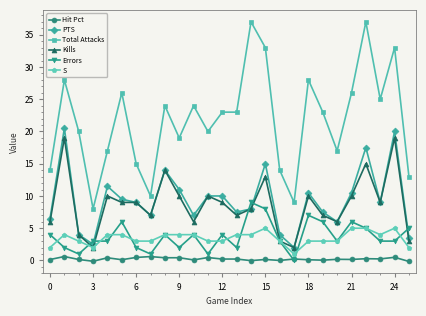

What is the value of the PTS point at the 7th from the left?

9.0